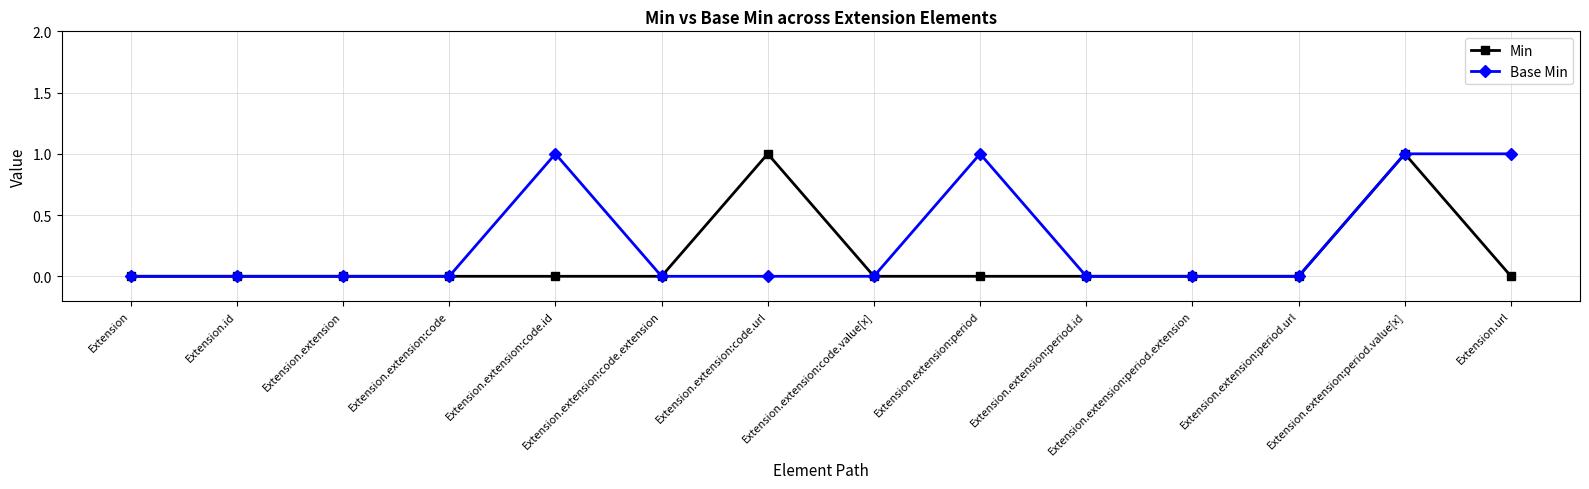

What is the value of the Min point at the 13th from the left?

1